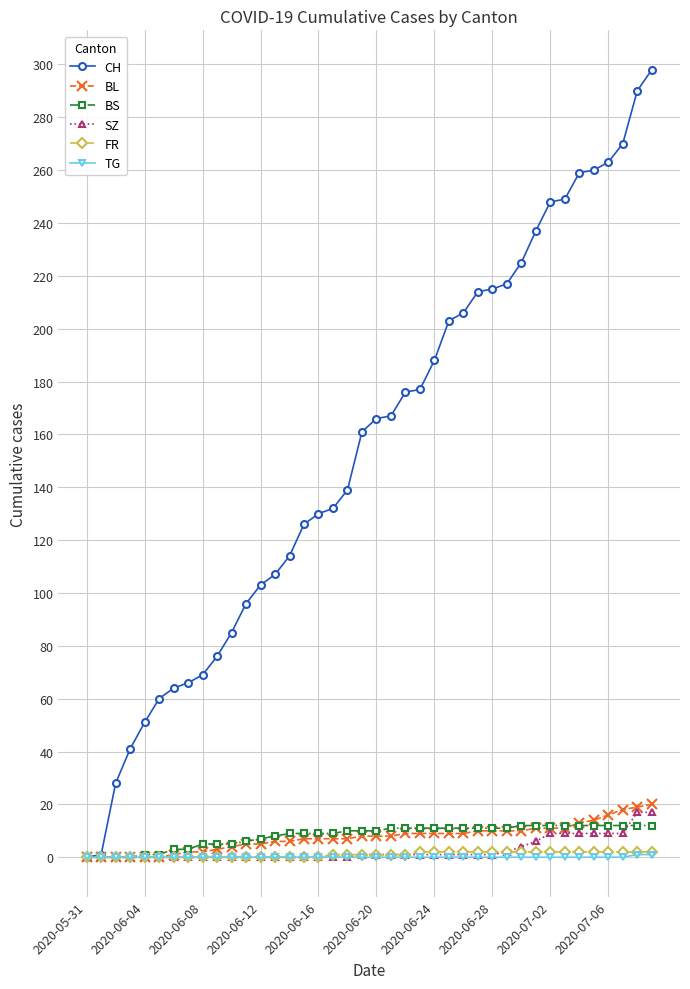

True or false: SZ and BS intersect in this chart.

True